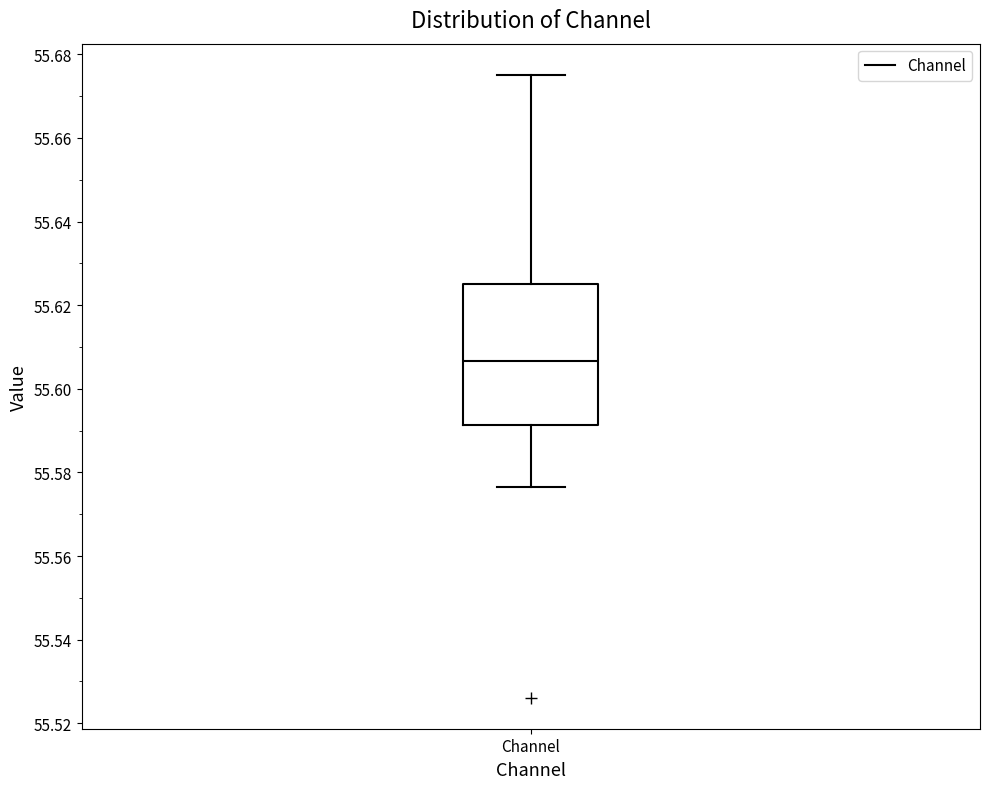

Transcribe this box plot: give where the median line is, the range the box spans, and where the two whiskers end, as read against the y-axis. The values are not printed on the chart, so give them approximately, as read against the axis.

median 55.606, box 55.592 to 55.626, whiskers 55.576 to 55.676